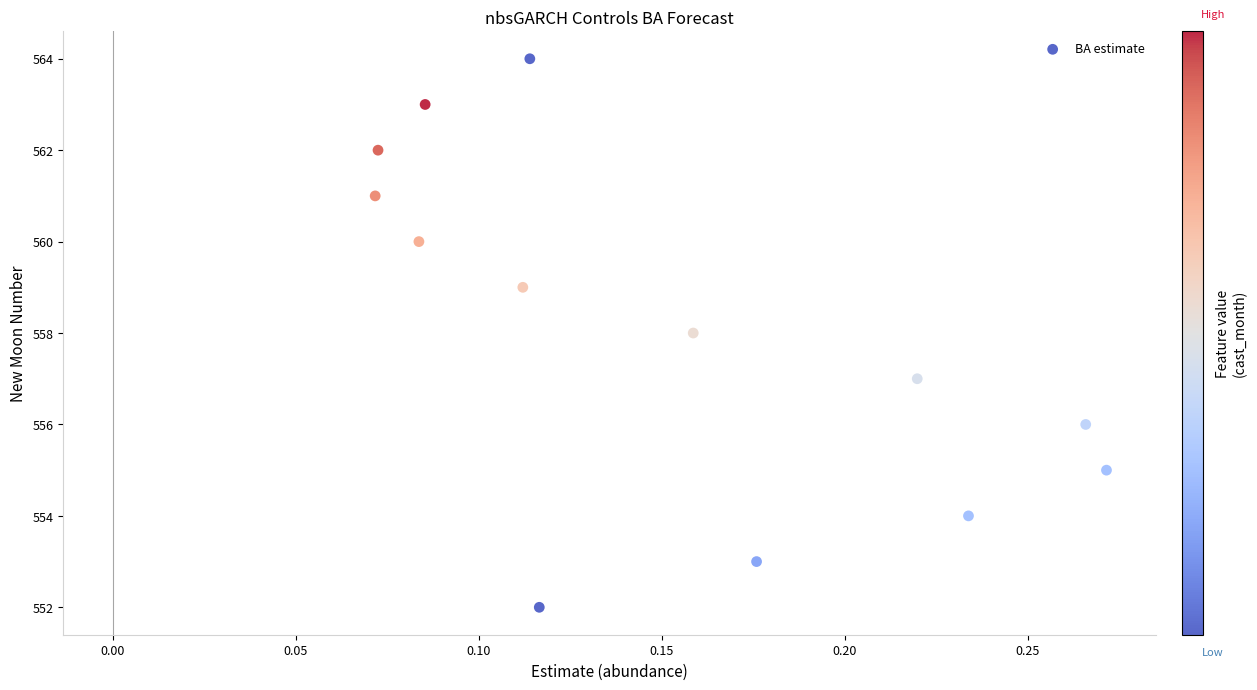

What is the range of Y values (max minus min)?

12